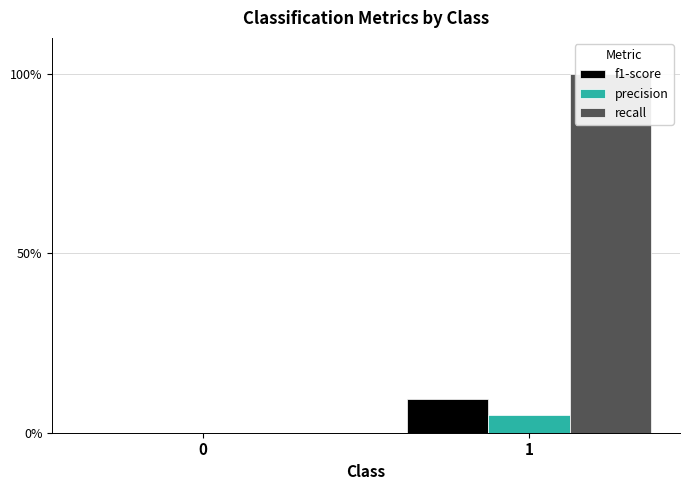

Are the bars horizontal?

No